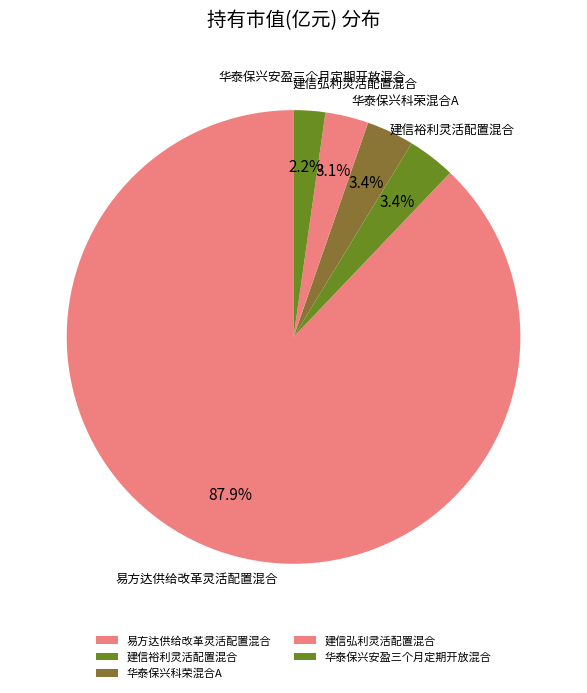

To the nearest percent, what is the difference between the largest and smallest slice percentages?

86%